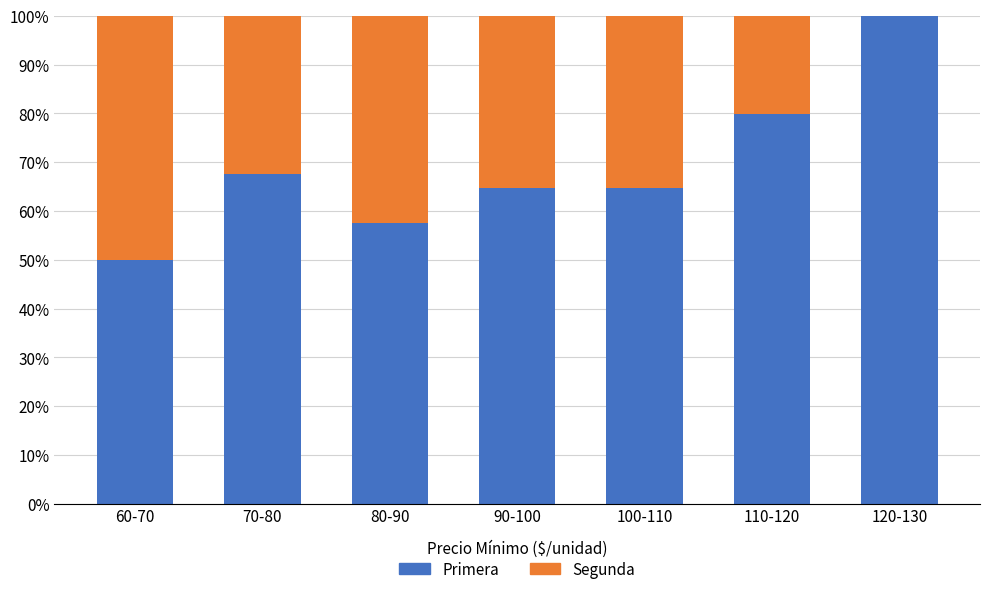

What is the highest value of the Primera series?

100.0